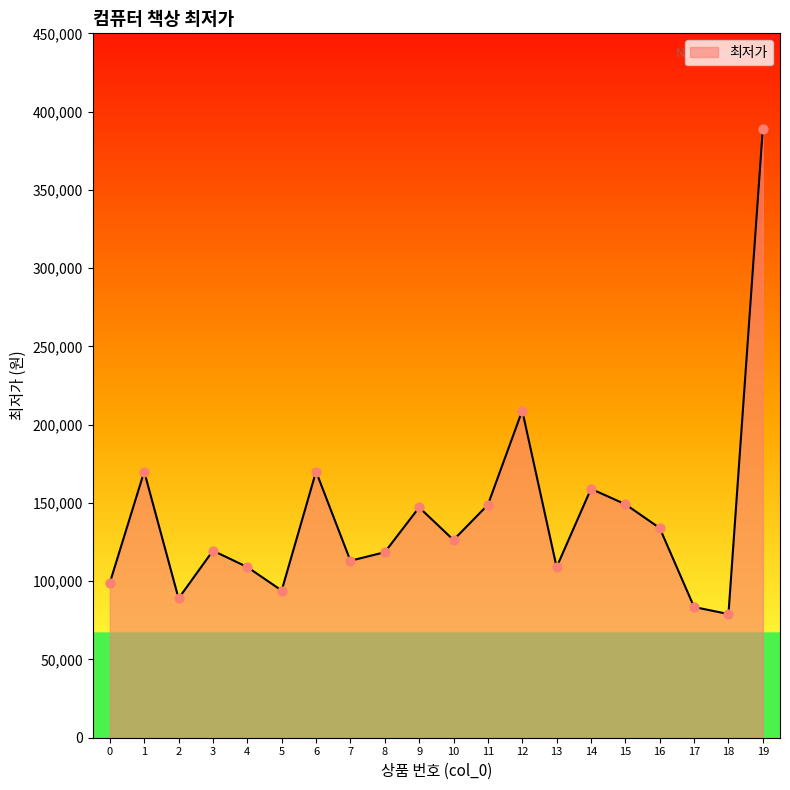

Between 7 and 10, which is larger?

10